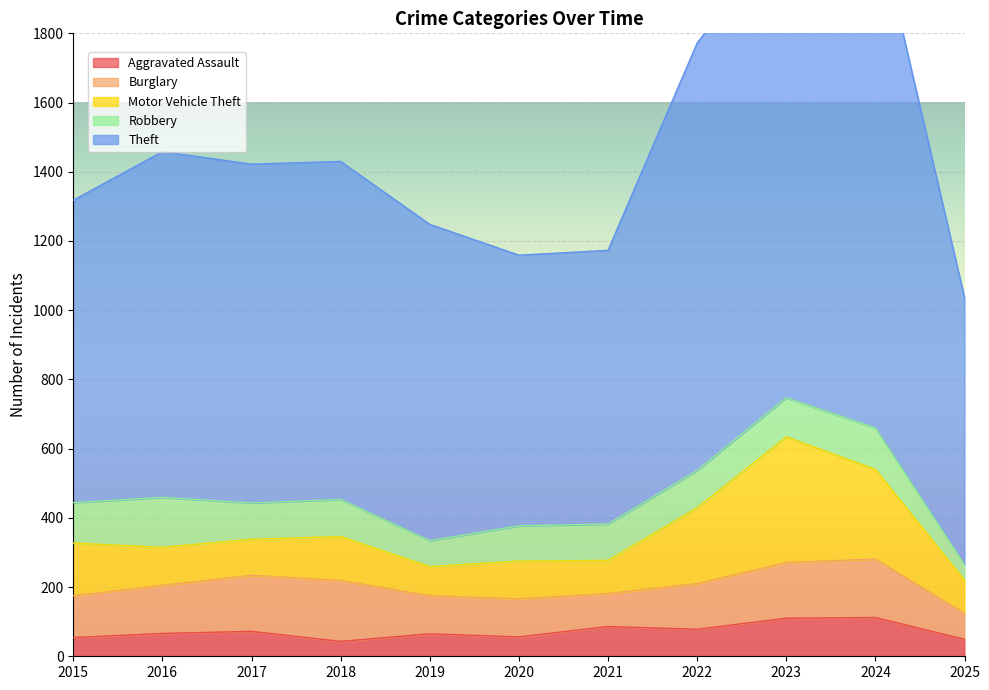

True or false: Aggravated Assault has a value of 131 at 2021.

False